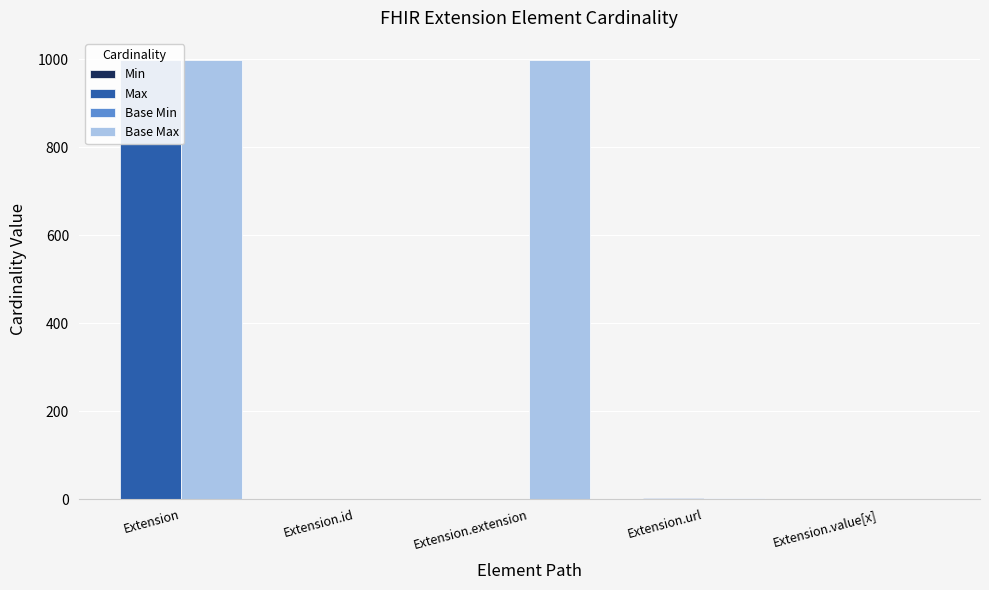

True or false: Min has a value of 0 at Extension.extension.

False